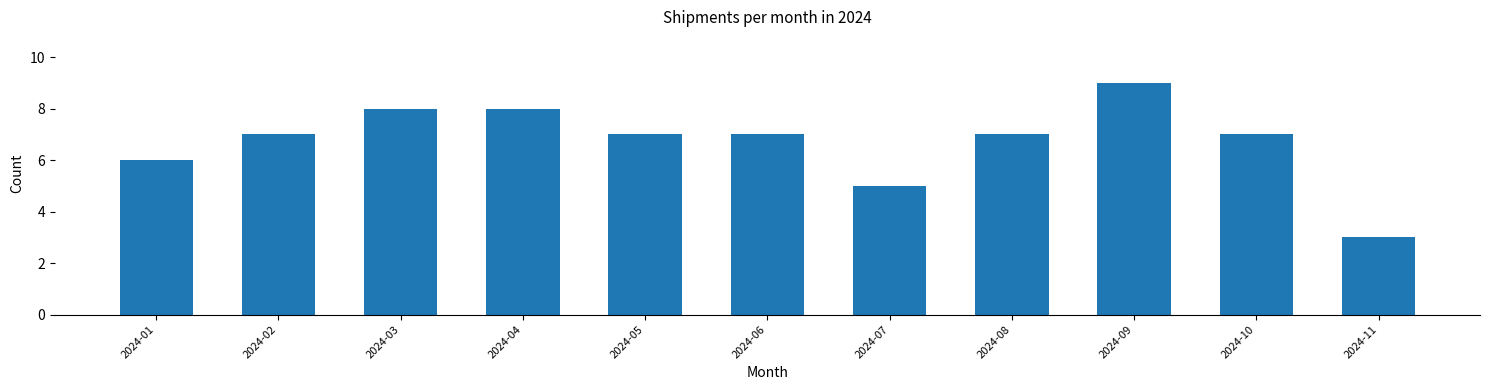

Reading left to right, extract all data points from this chart.

6	7	8	8	7	7	5	7	9	7	3